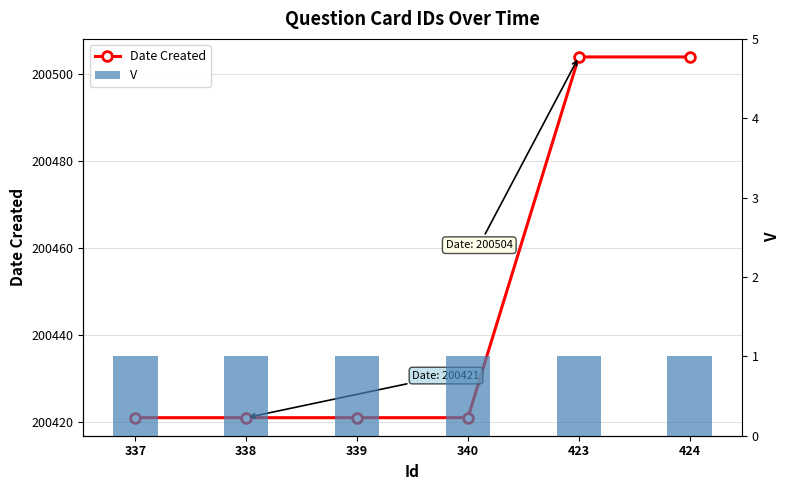

List the labels in order of Date Created value, smallest first.

337, 338, 339, 340, 423, 424